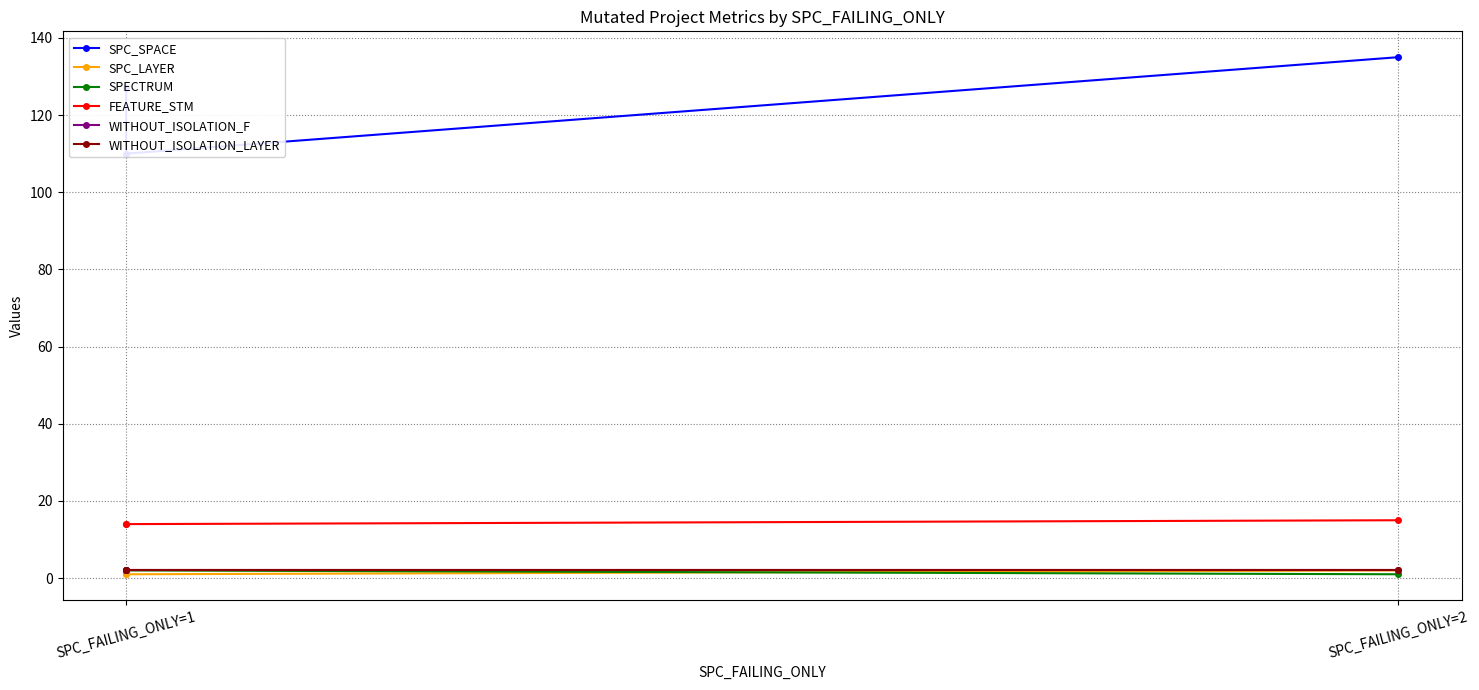

The SPC_LAYER series shows 1 at SPC_FAILING_ONLY=1. True or false?

False